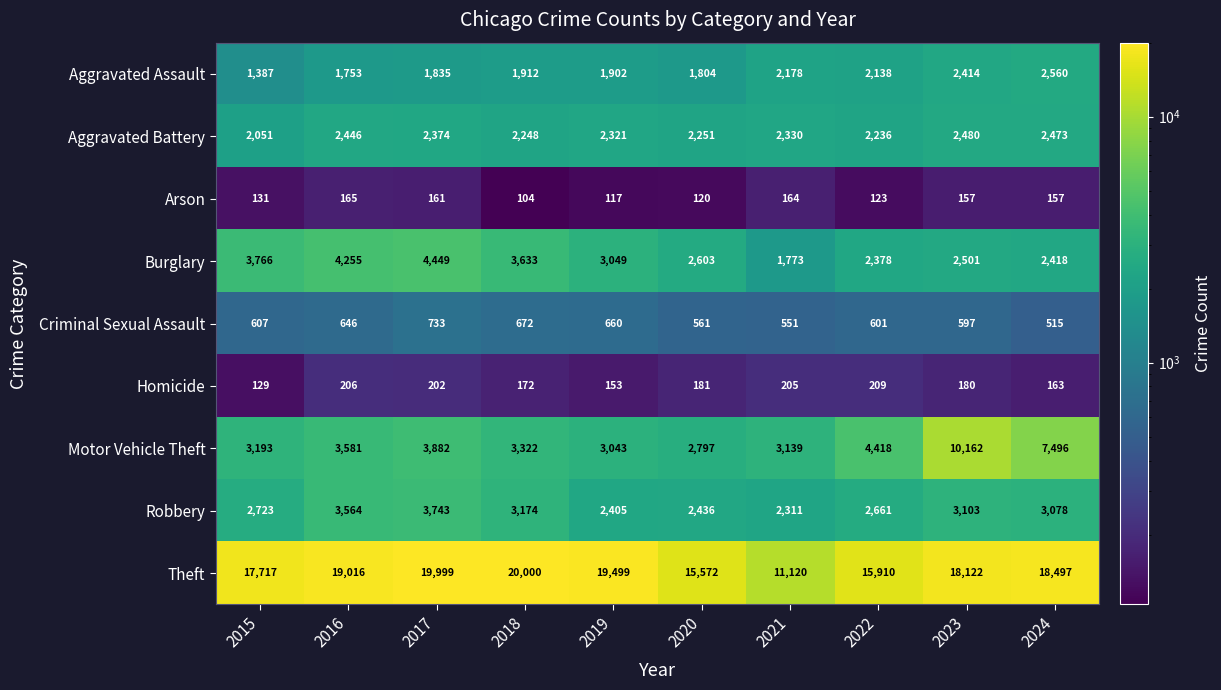

What is the difference between the highest and lowest values at 2021?

10956